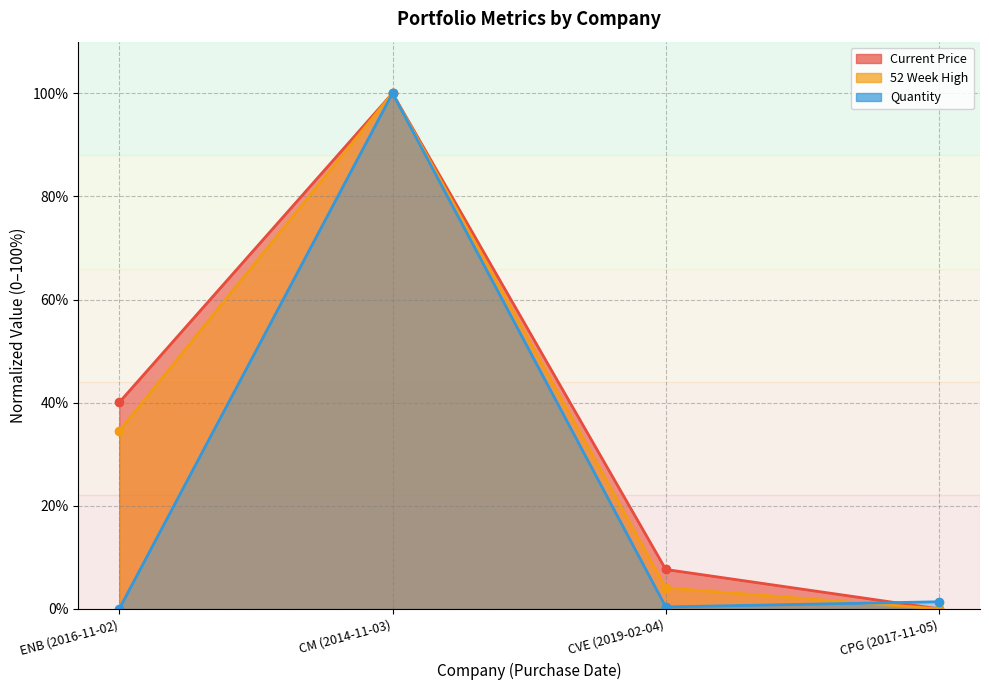

How many data points in Current Price are less than 40?

2